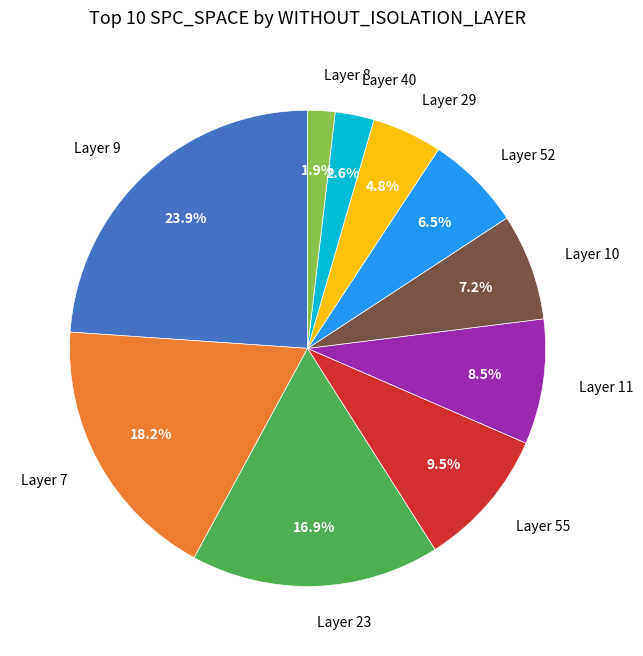

What is the smallest slice in the pie chart?

Layer 8